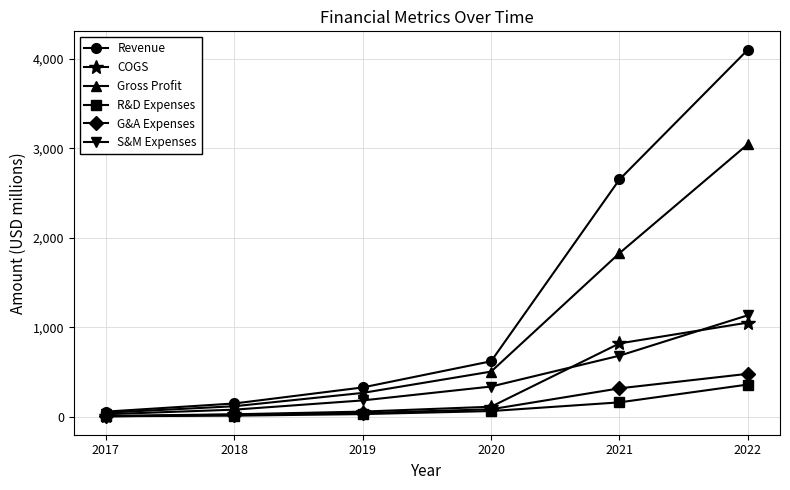

The S&M Expenses series shows 245.0 at 2022. True or false?

False